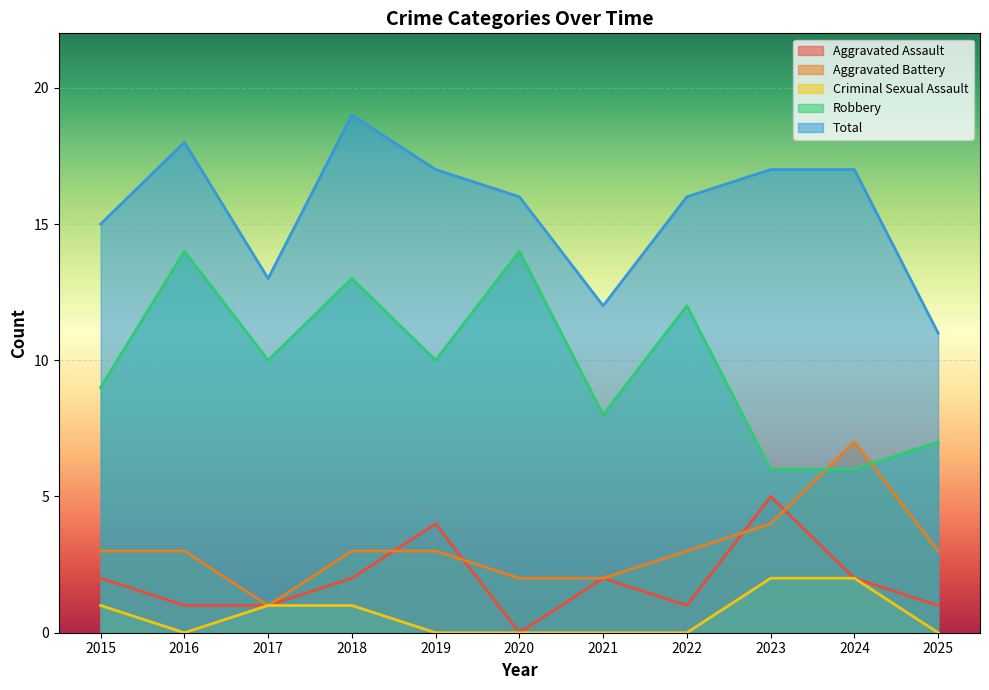

True or false: Robbery and Criminal Sexual Assault cross at least once.

False